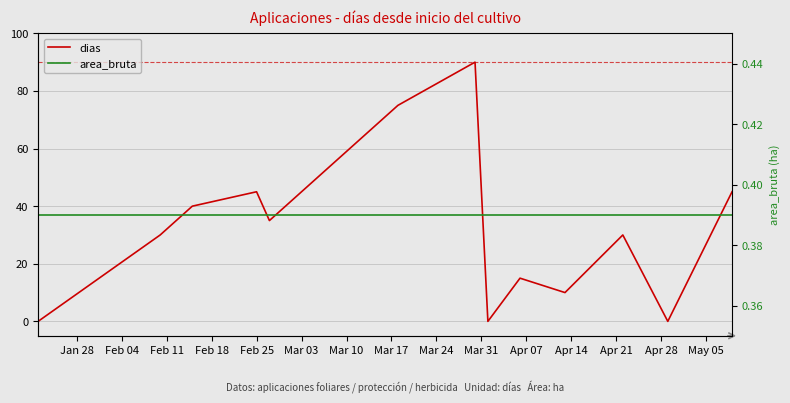

How many lines are shown in the chart?

2